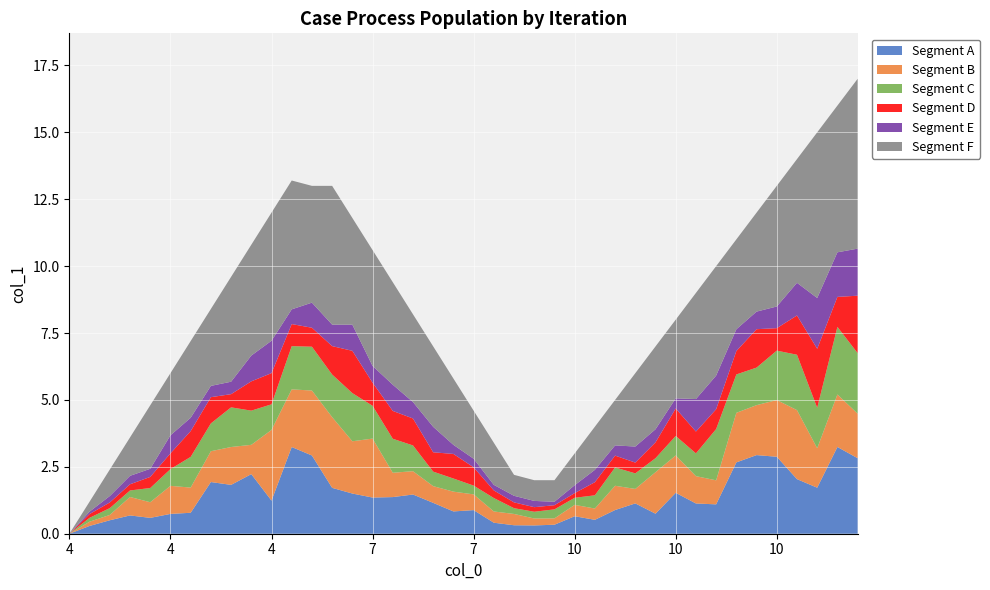

Reading left to right, what are all the values shown in this chart?

4=0.0	4=1.2	4=2.4	4=3.6	4=4.8	4=6.0	4=7.2	4=8.4	4=9.6	4=10.8	4=12.0	4=13.2	5.5=13.0	7=13.0	7=11.8	7=10.6	7=9.4	7=8.2	7=7.0	7=5.8	7=4.6	7=3.4	7=2.2	8.5=2.0	10=2.0	10=3.0	10=4.0	10=5.0	10=6.0	10=7.0	10=8.0	10=9.0	10=10.0	10=11.0	10=12.0	10=13.0	10=14.0	10=15.0	10=16.0	10=17.0